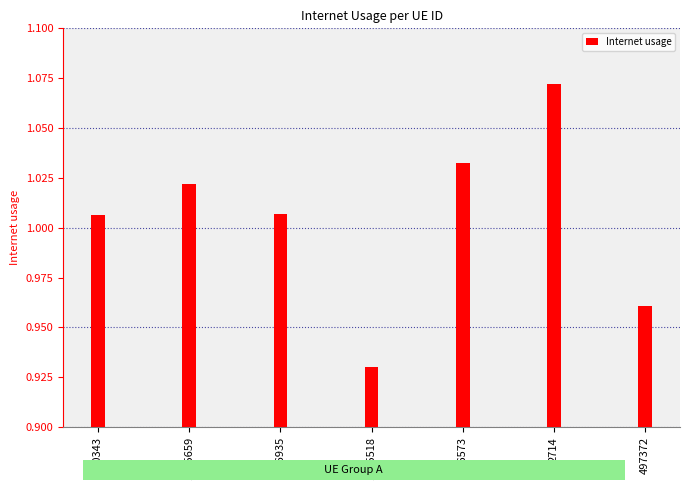

How many distinct data groups are displayed?

1